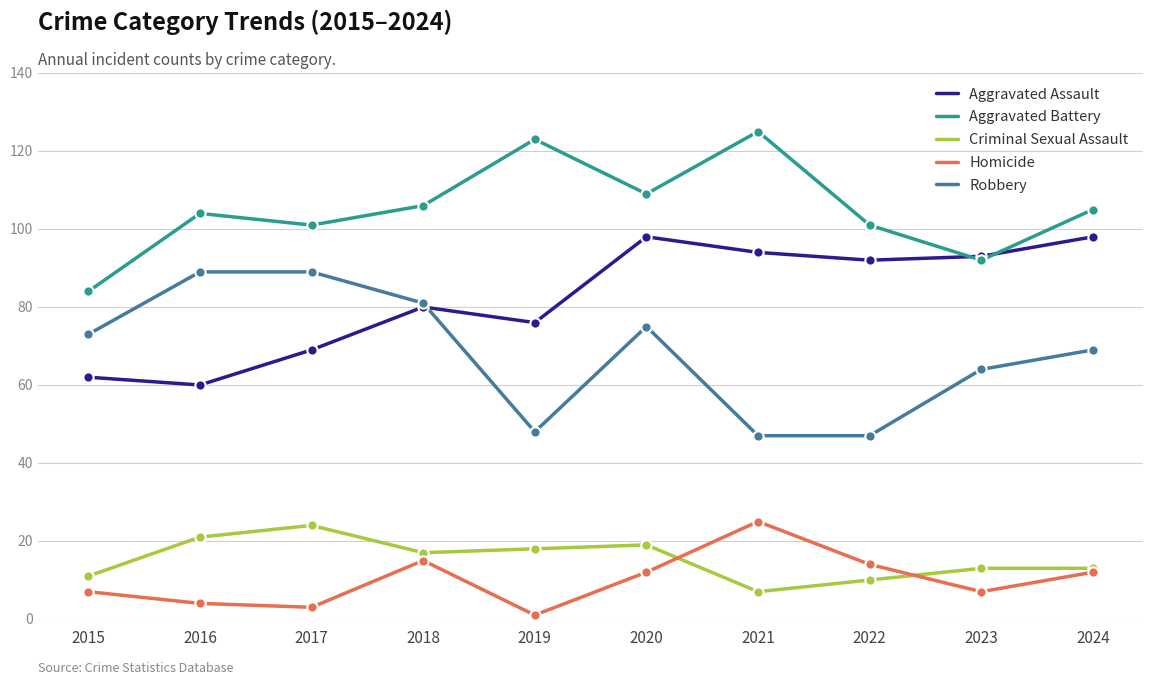

Is the value of Robbery at 2022 greater than the value of Homicide at 2016?

Yes